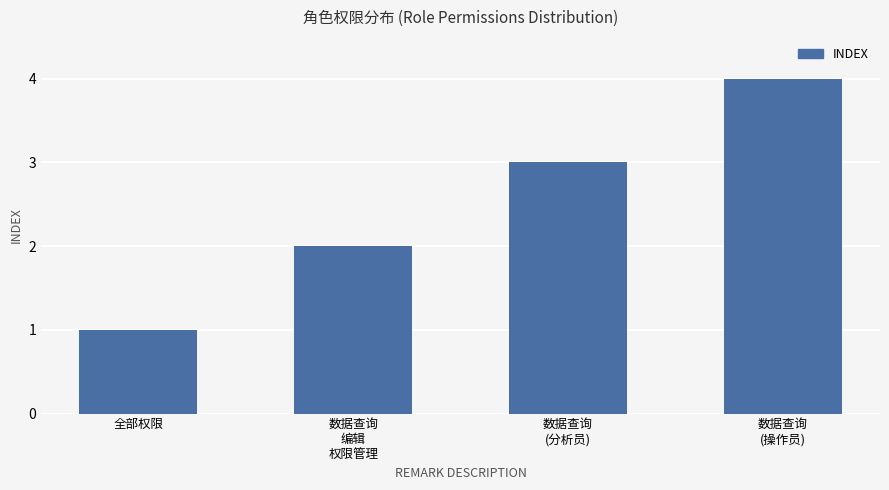

Reading left to right, list all the values displayed in this chart.

1	2	3	4